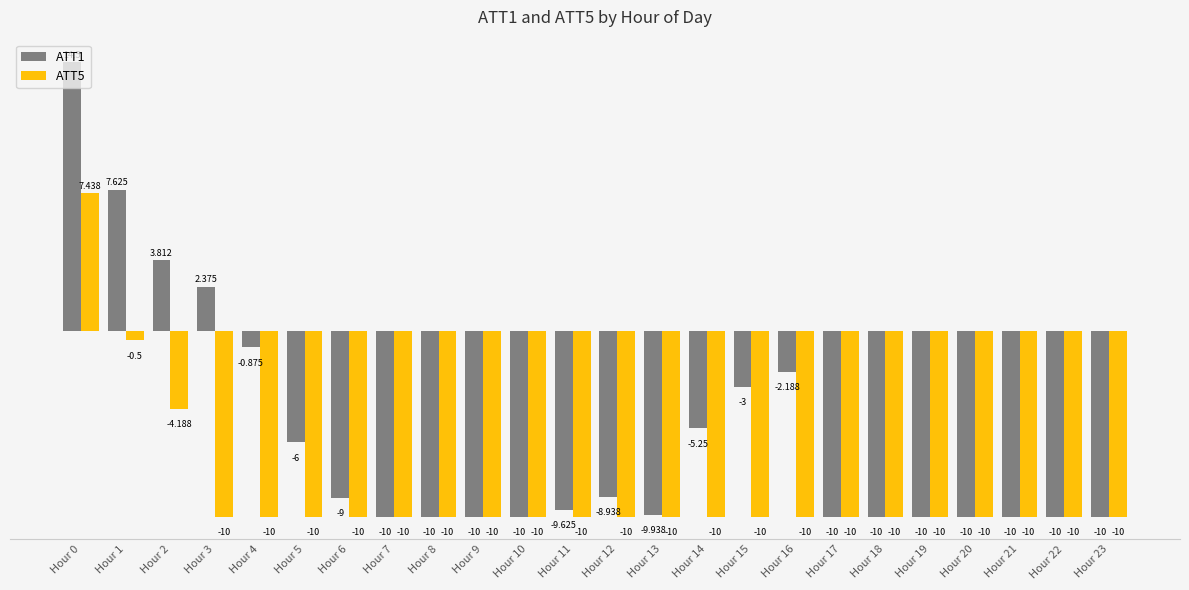

What is the sum of the ATT1 values at Hour 11 and Hour 6?

-18.6